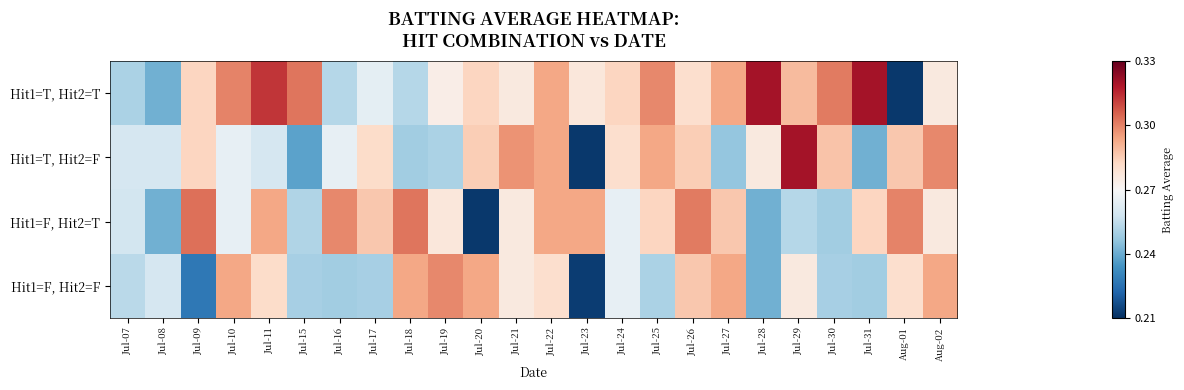

Which series has the largest range (max minus min)?

Hit1=T, Hit2=T